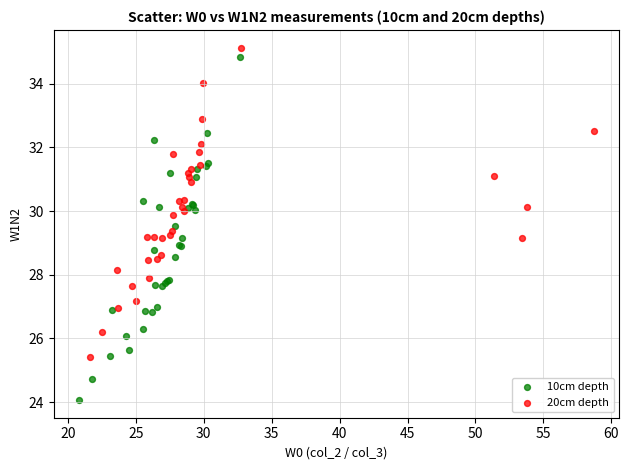

Which series reaches the minimum Y coordinate?

10cm depth